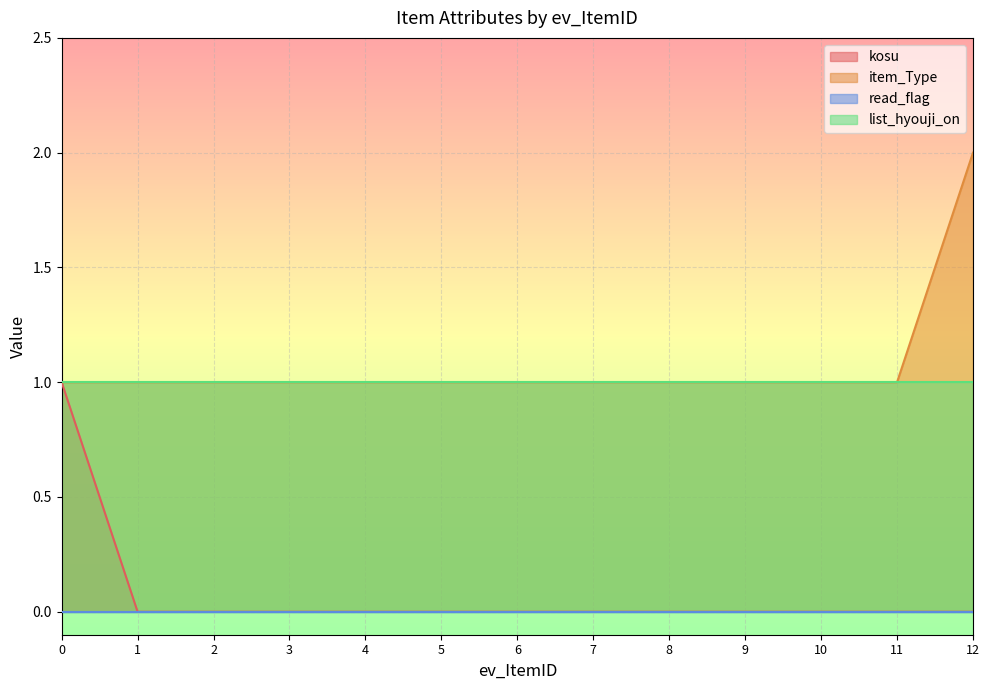

Which category has the highest value in the item_Type series?

12